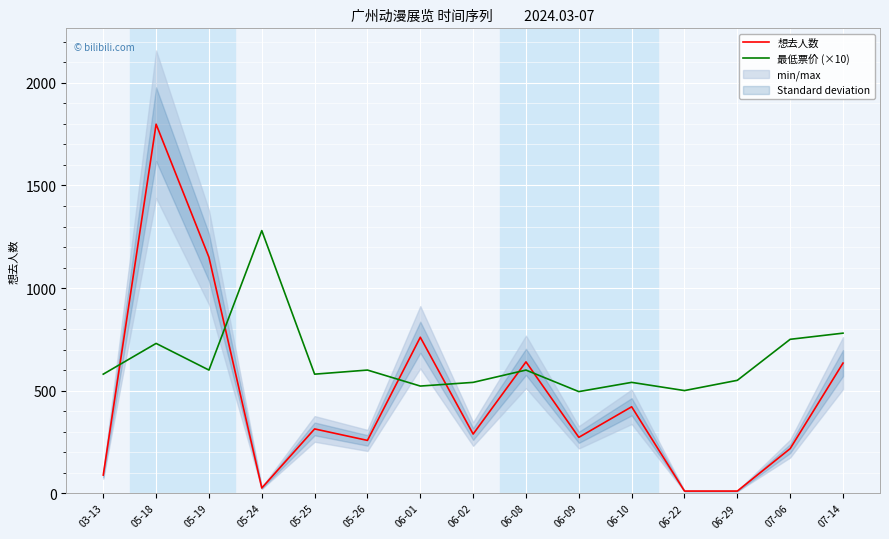

What are all the series names shown in the legend?

想去人数, 最低票价 (×10)